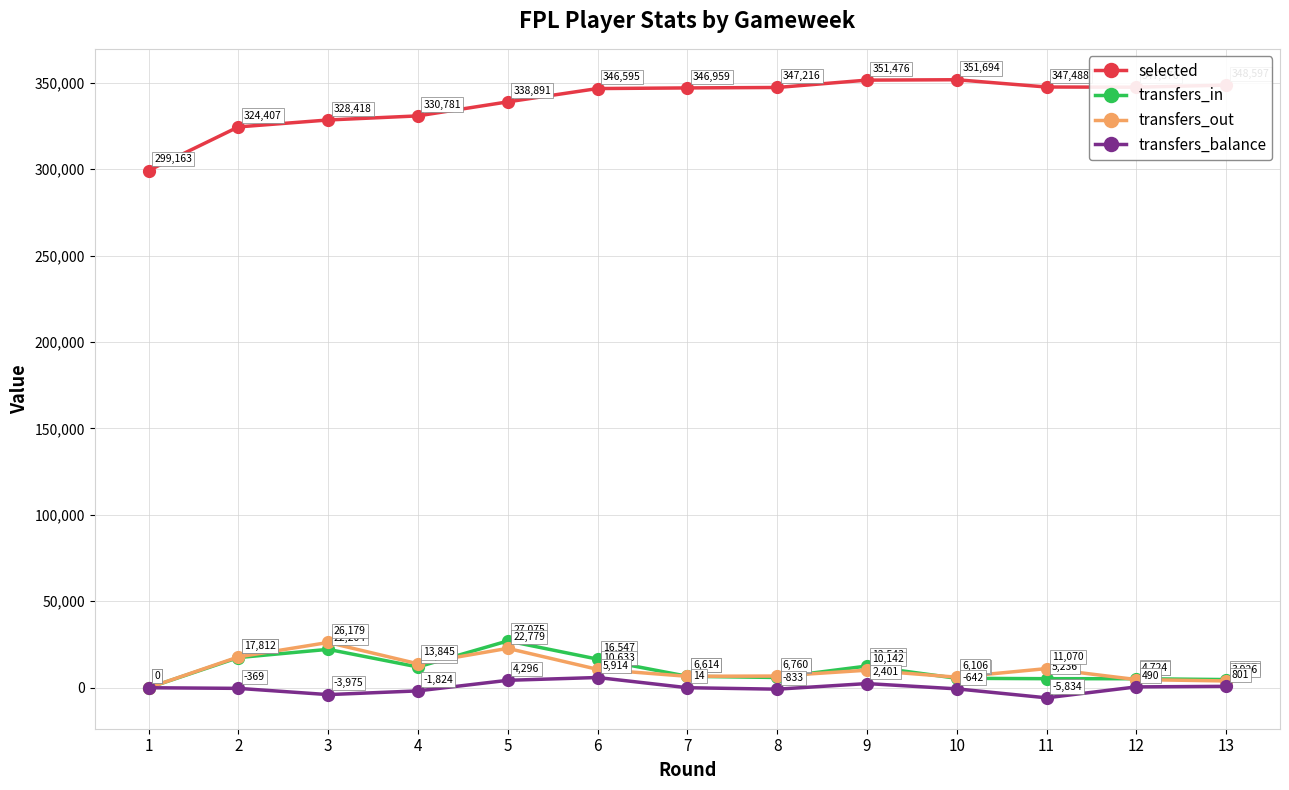

Is it true that transfers_in equals 27075 at 5?

True